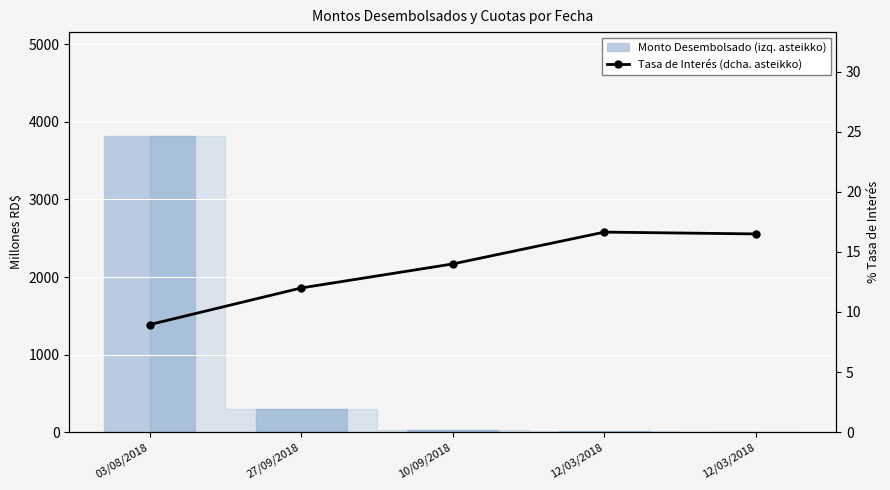

How many values in the Monto Desembolsado (izq. asteikko) series exceed 32?

3